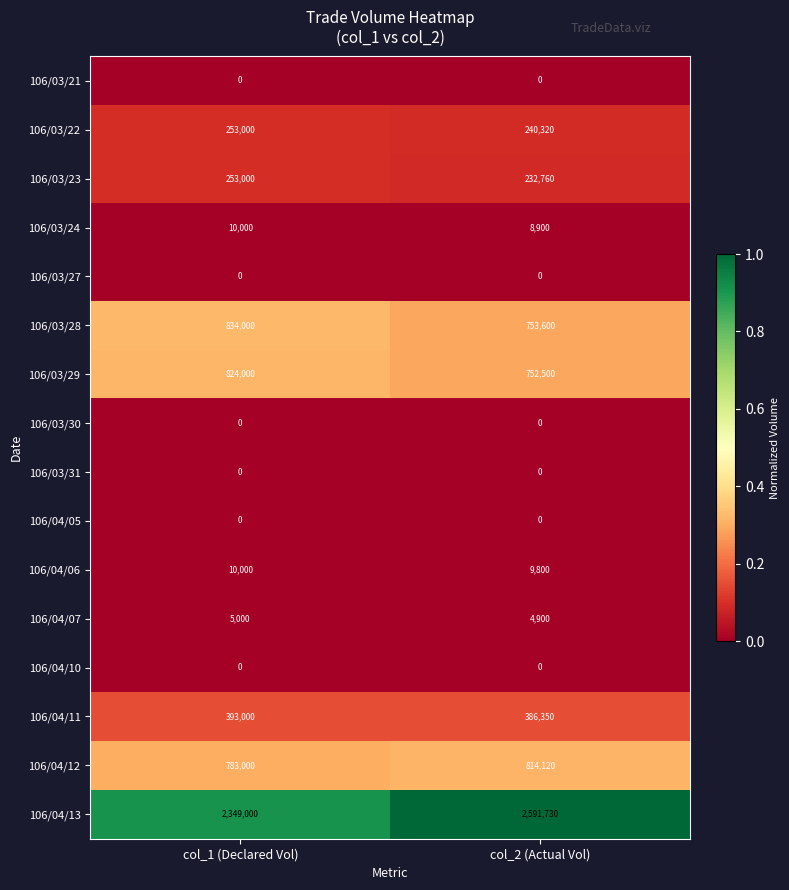

What is the spread (max minus min) of values at col_1 (Declared Vol)?

2349000